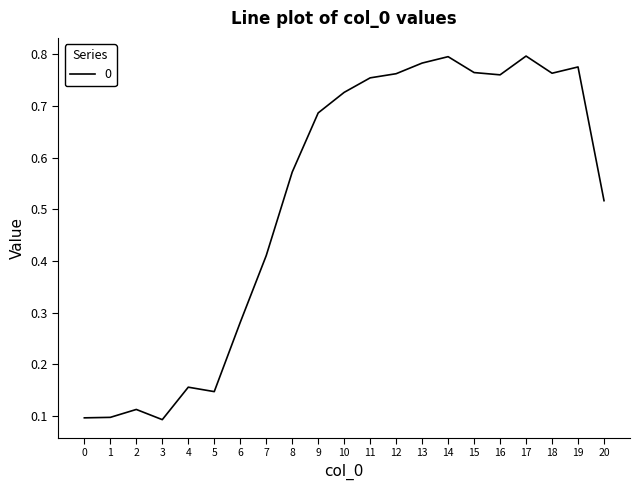

What is the change in value from 0 to 10?

+0.6